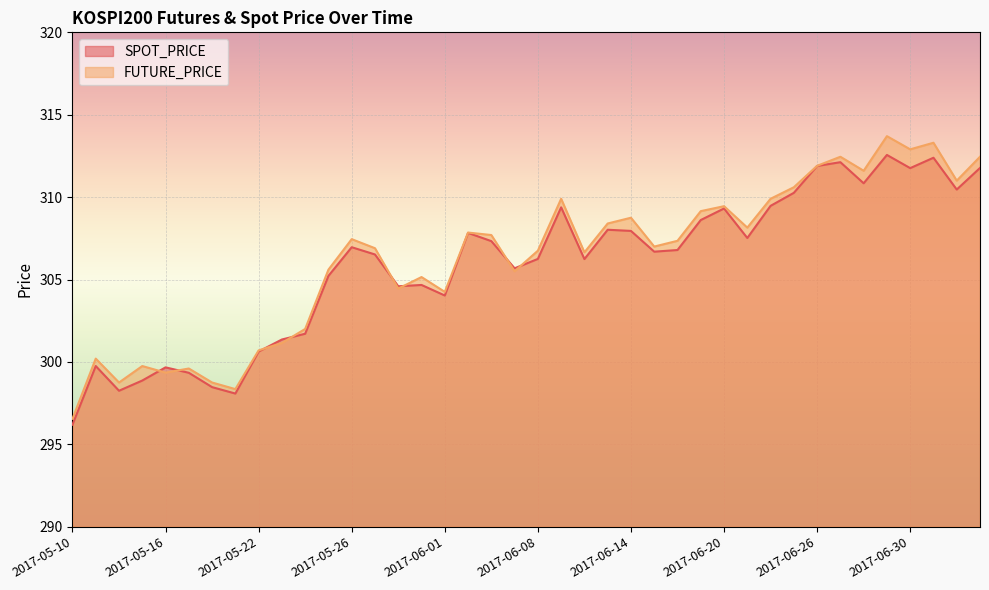

Is the value of SPOT_PRICE at 2017-06-16 greater than the value of FUTURE_PRICE at 2017-06-01?

Yes